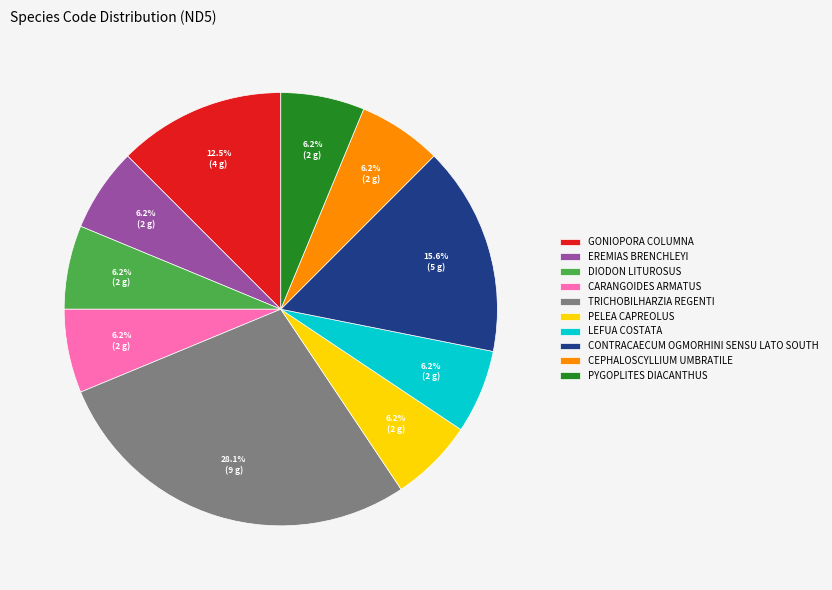

To the nearest percent, what is the average slice percentage?

10%